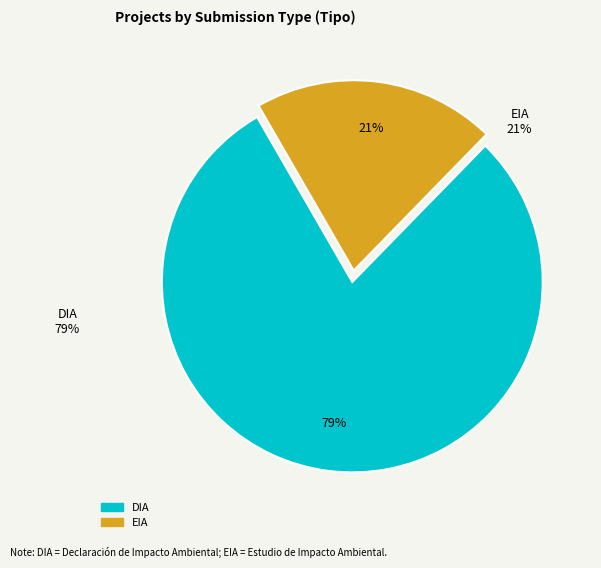

Which has a higher value, EIA or DIA?

DIA